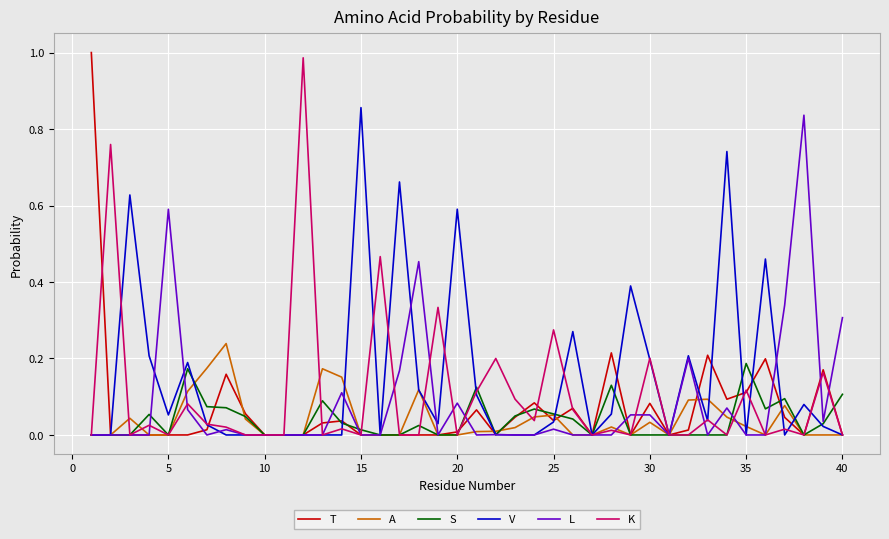

Which series has the largest total across all categories?

V